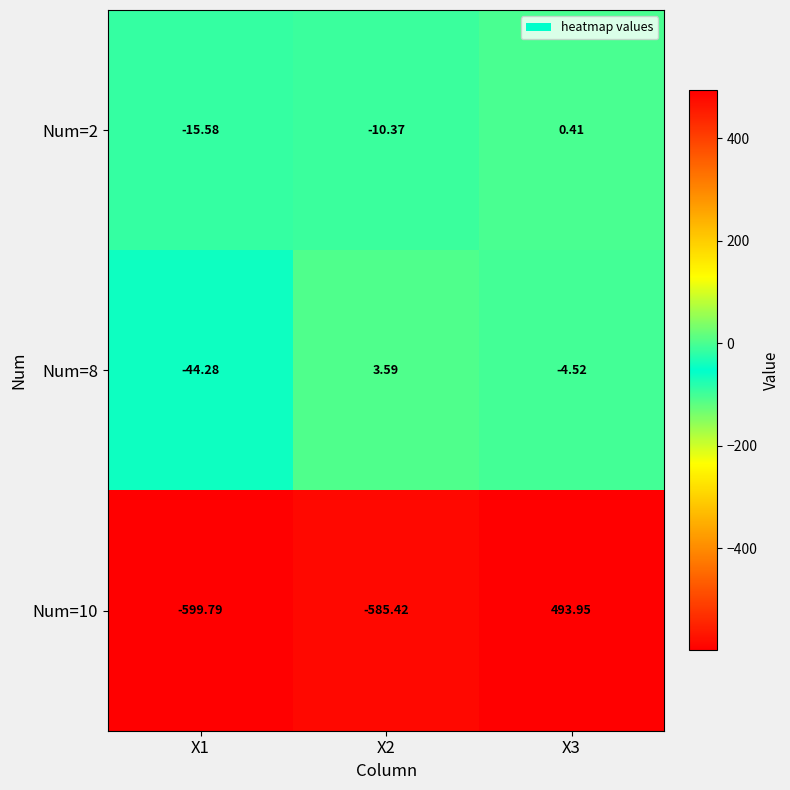

How many negative values does the Num=10 series have?

2